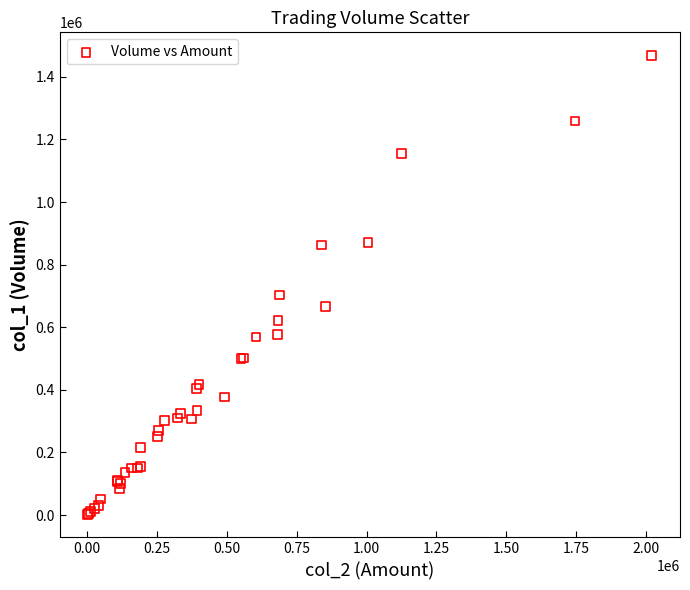

What Y value in the scatter plot is closest to 735500?

703000